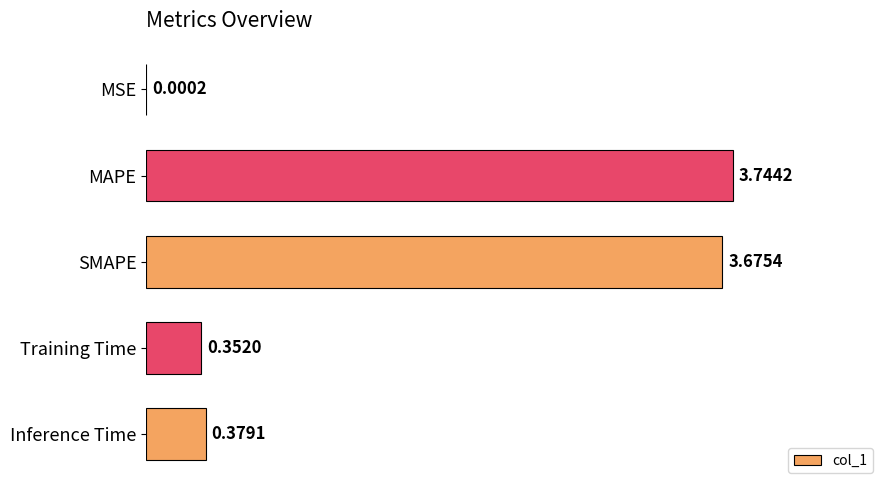

Between Inference Time and MSE, which is larger?

Inference Time